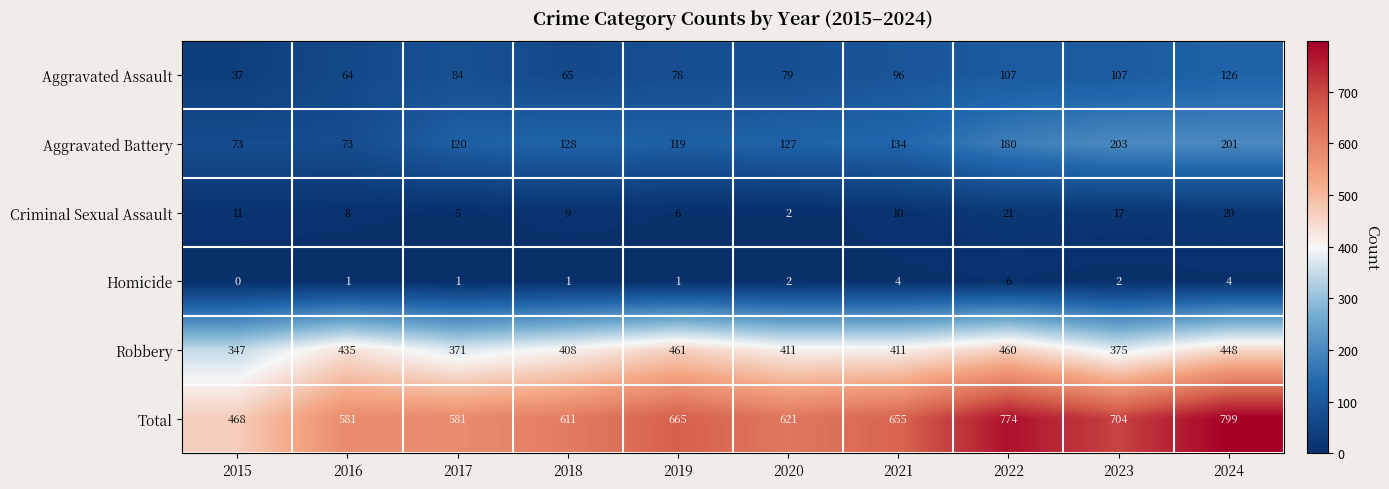

What is the difference between the Total values at 2018 and 2022?

163